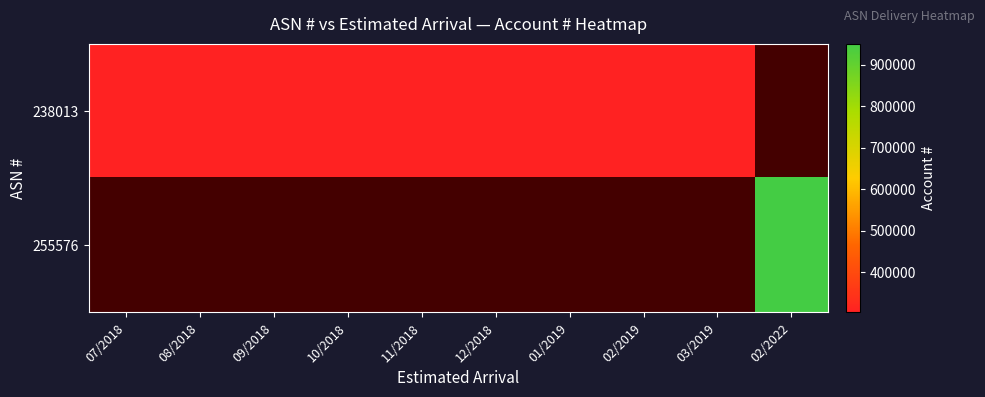

List the series in order of their overall mean, lowest first.

238013, 255576